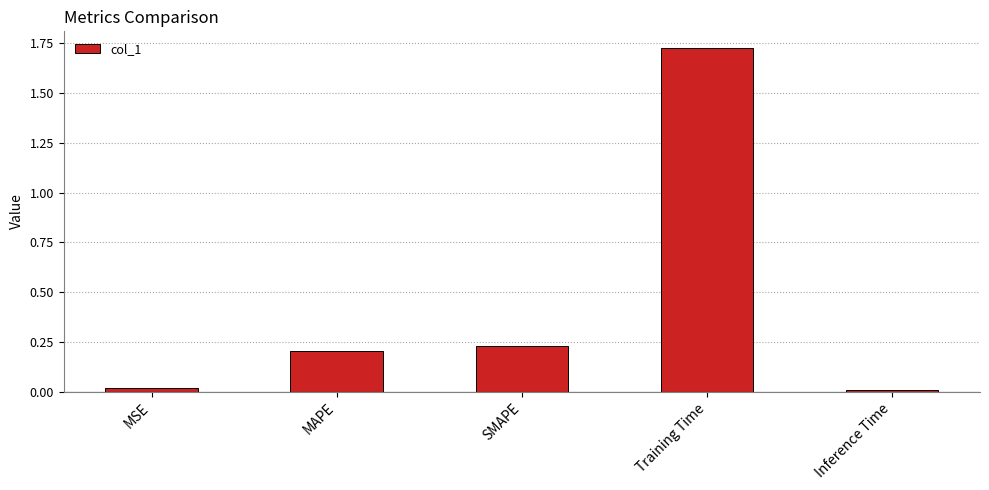

What is the label of the 3rd bar from the left?

SMAPE